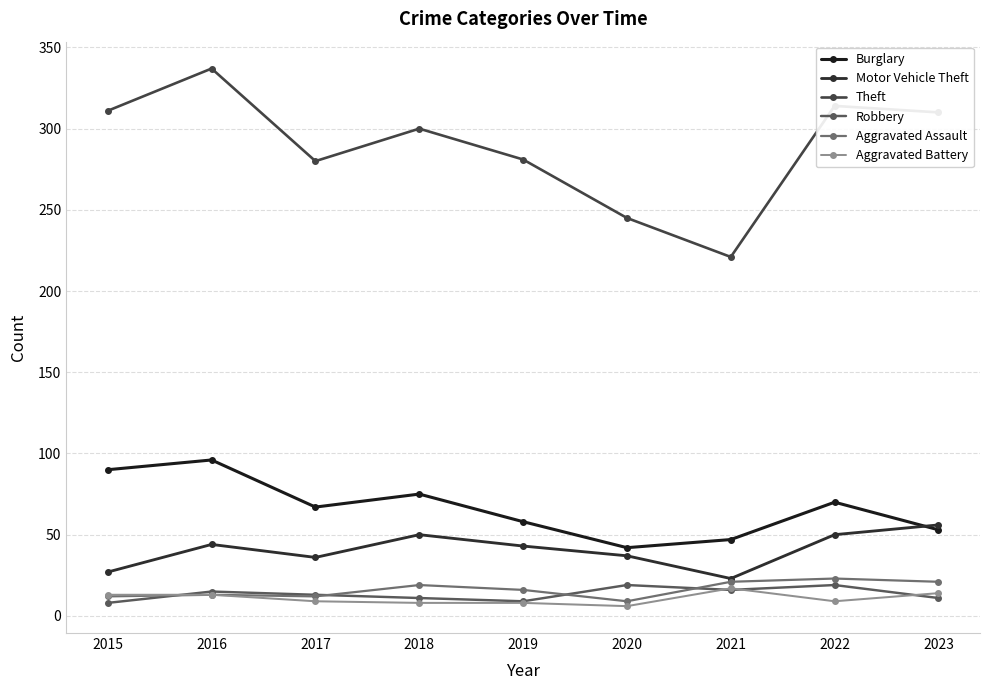

True or false: Theft has more than 0 points higher than both neighbors.

True